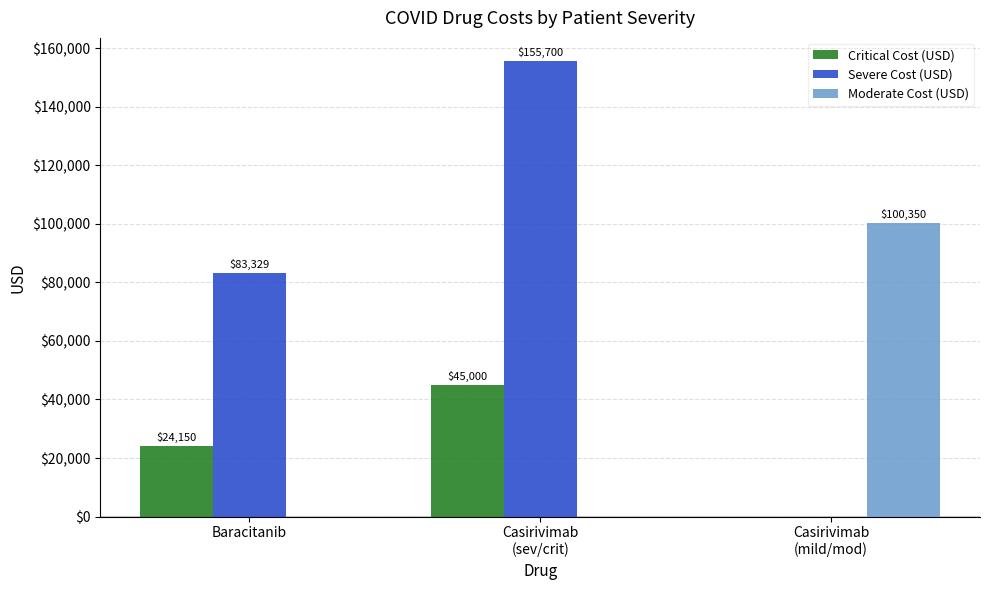

At which label does Moderate Cost (USD) reach its peak?

Casirivimab
(mild/mod)